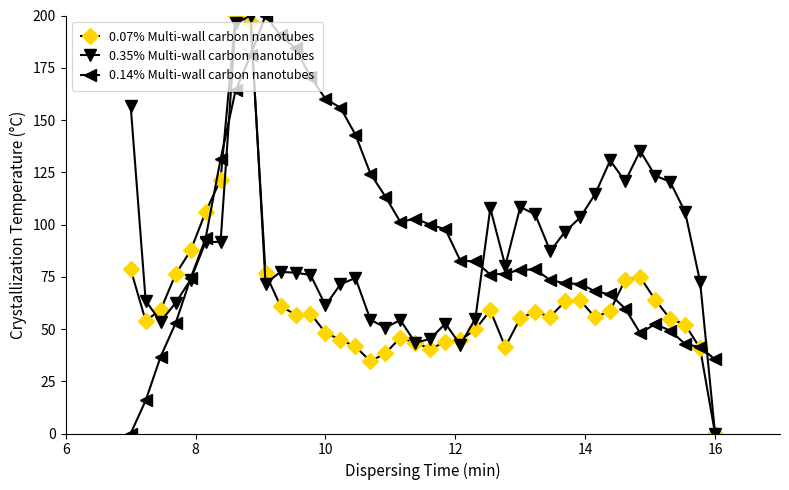

True or false: 0.35% Multi-wall carbon nanotubes has more than 2 points higher than both neighbors.

True